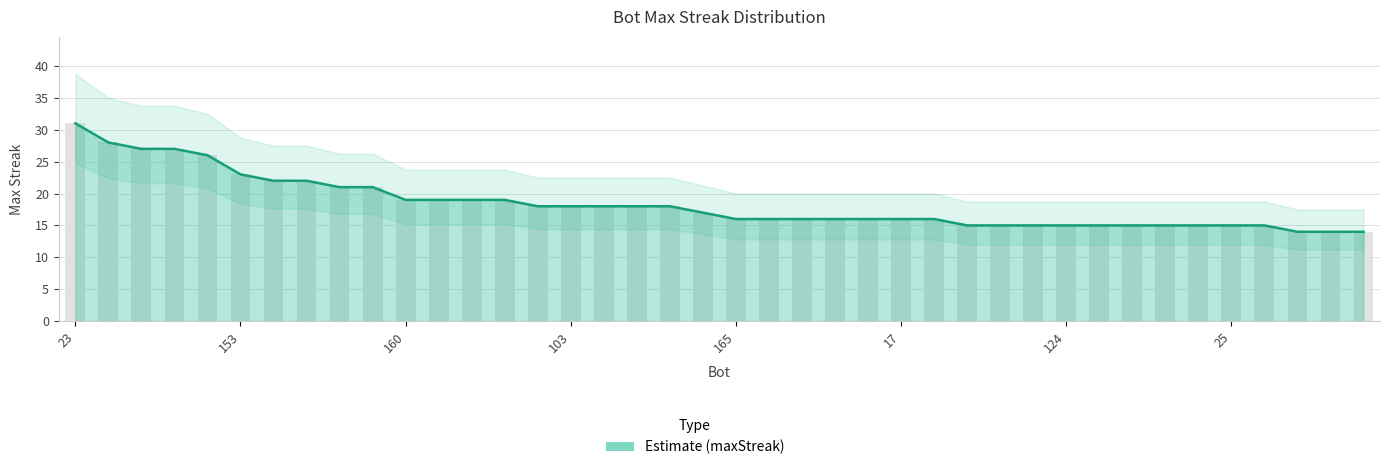

Approximately how many times larger is the value at 67 compared to 11?

1.1